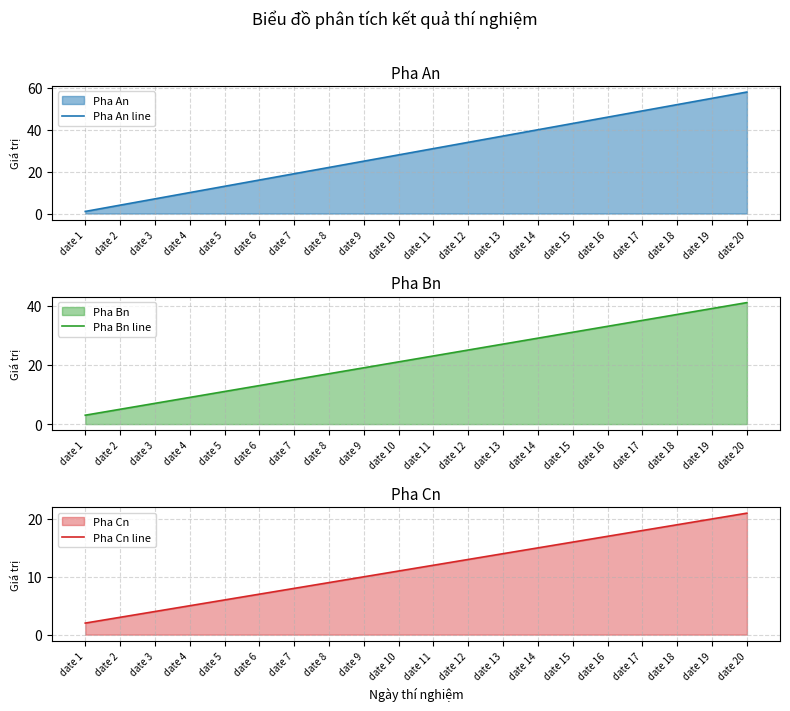

What is the total value across all series at date 9?

54